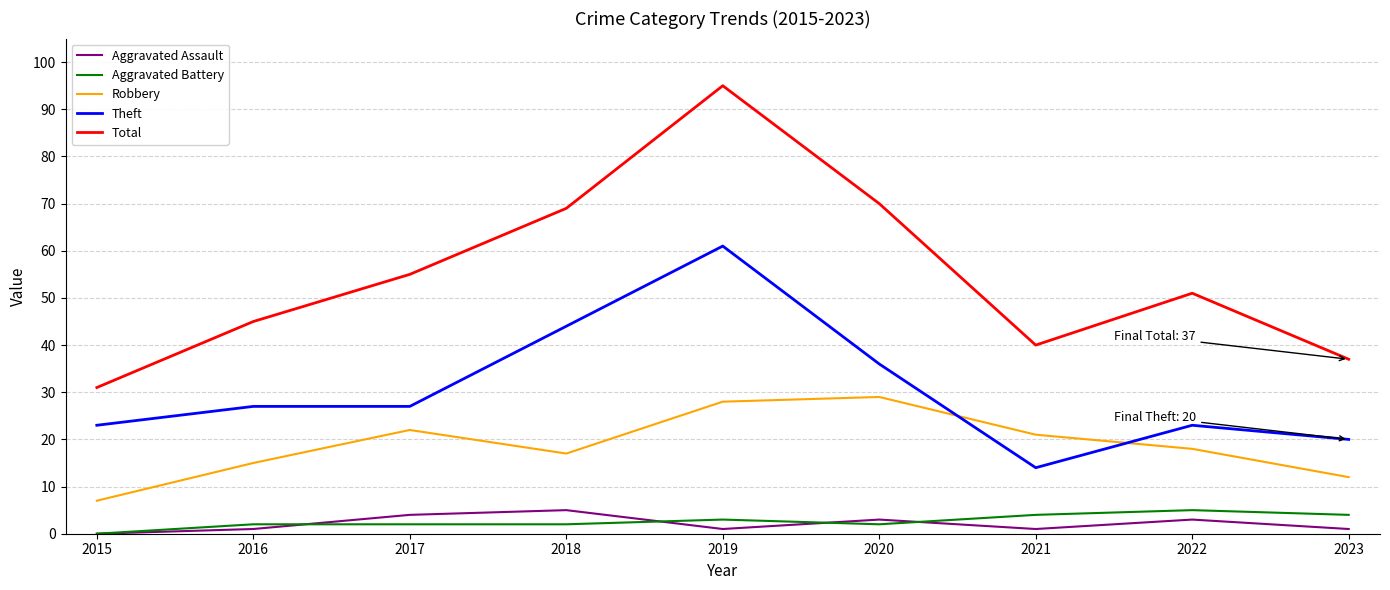

True or false: Robbery and Aggravated Battery cross at least once.

False